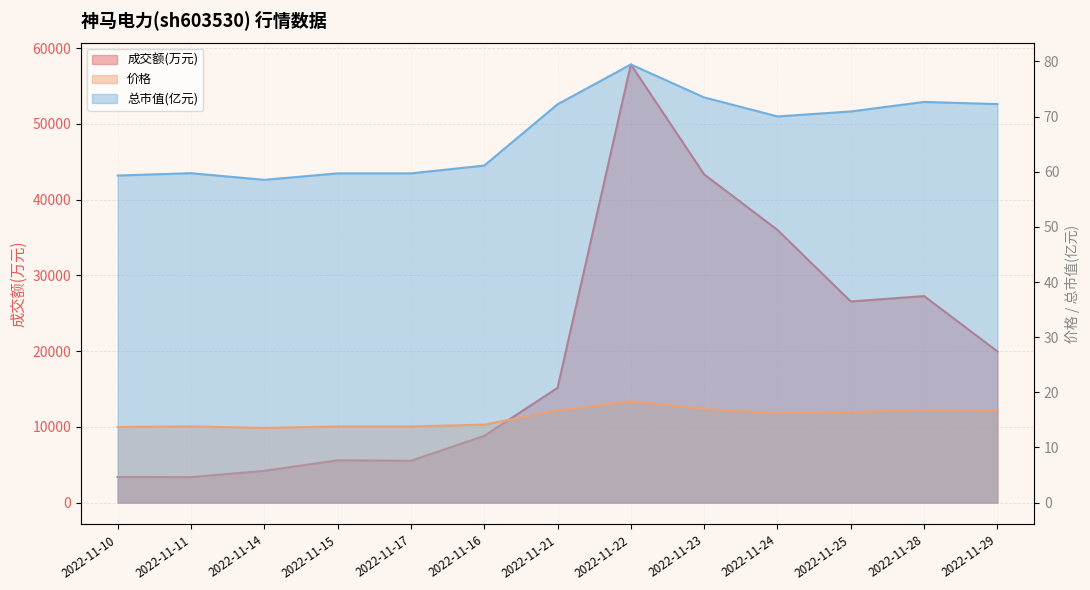

True or false: 成交额(万元) has a value of 13937.1 at 2022-11-29.

False